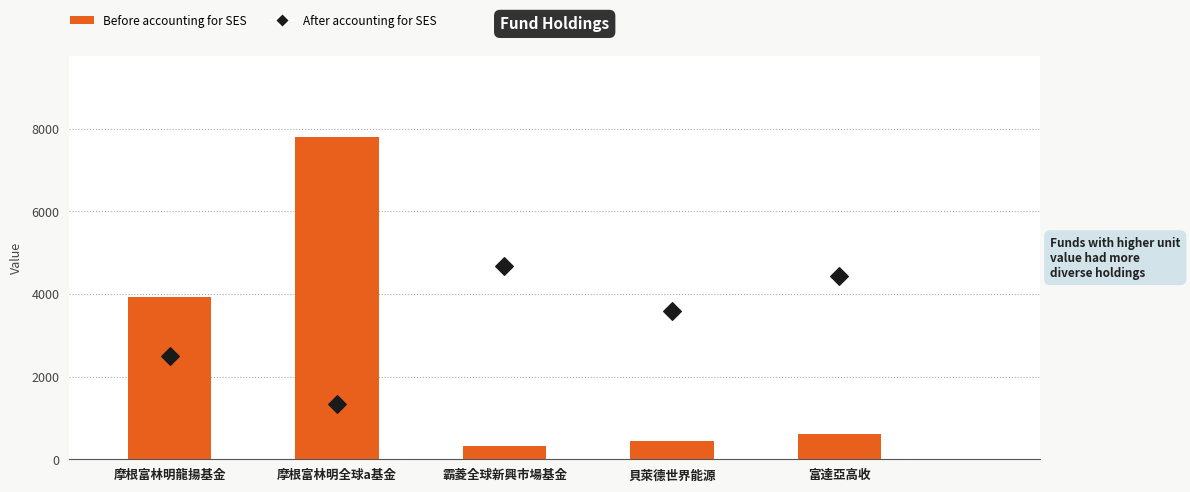

At how many categories does at least one series exceed 7109?

1